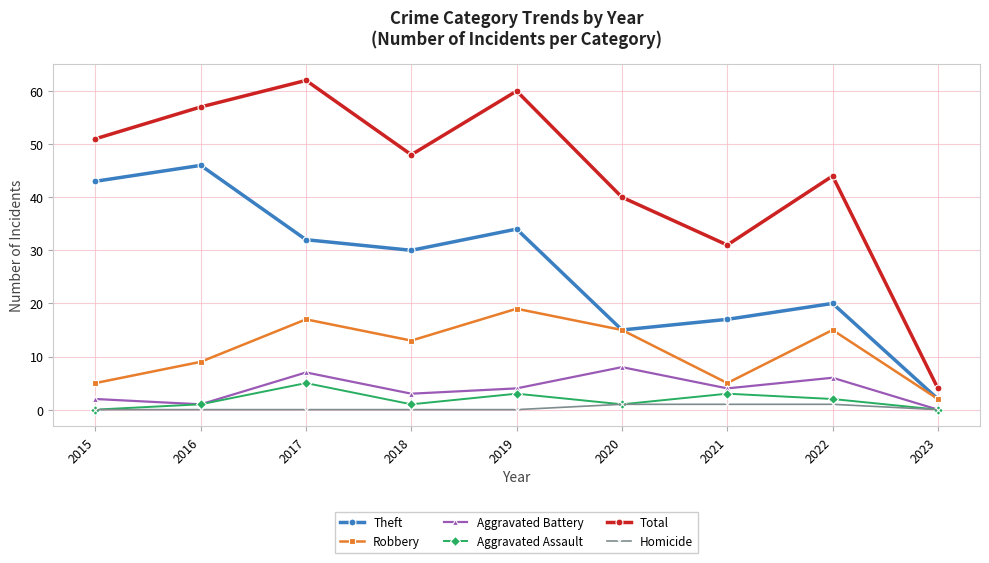

Is the value of Homicide at 2020 greater than the value of Robbery at 2015?

No